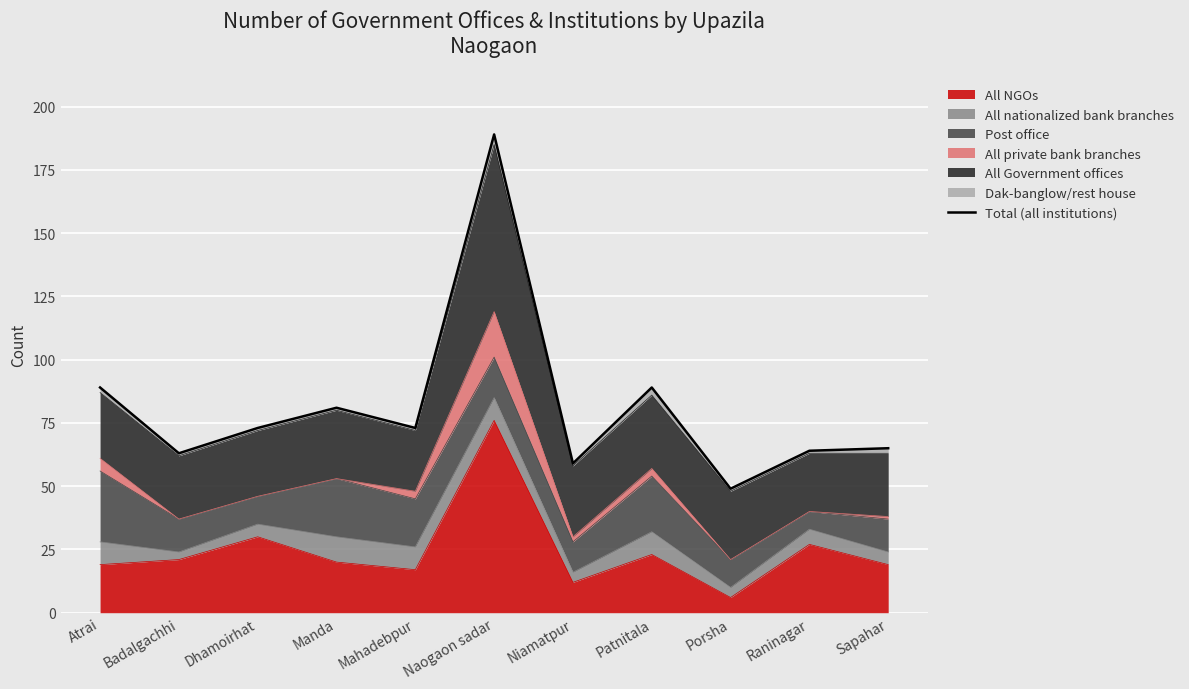

List the labels in order of value, largest first.

Naogaon sadar, Atrai, Patnitala, Manda, Dhamoirhat, Mahadebpur, Sapahar, Raninagar, Badalgachhi, Niamatpur, Porsha